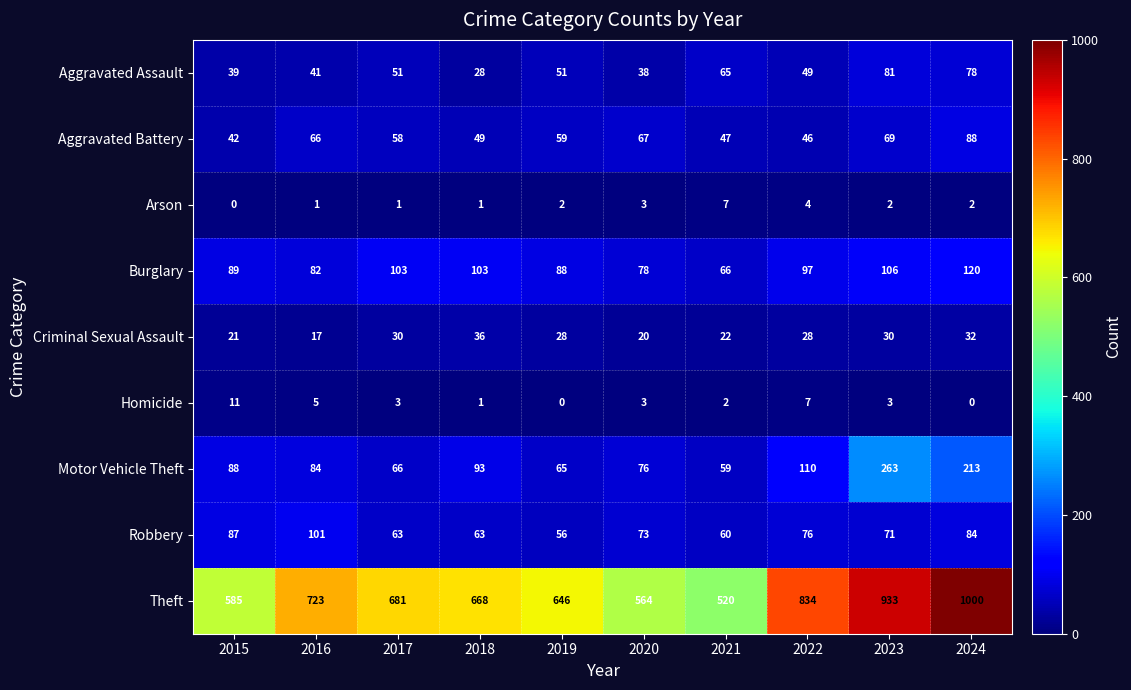

How many data points does each series have?

10